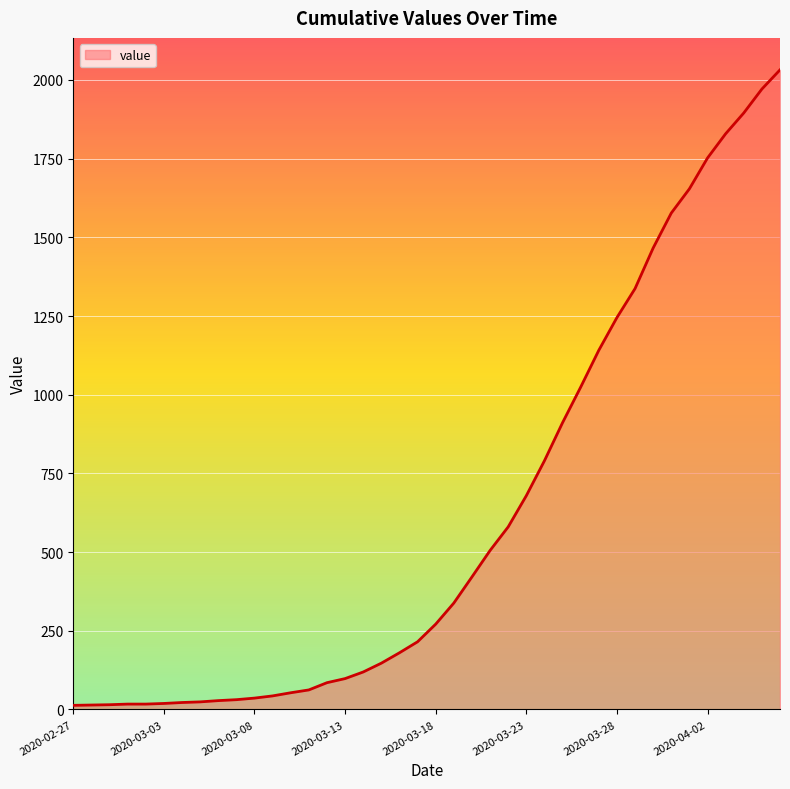

What is the difference between the maximum and minimum values?

2019